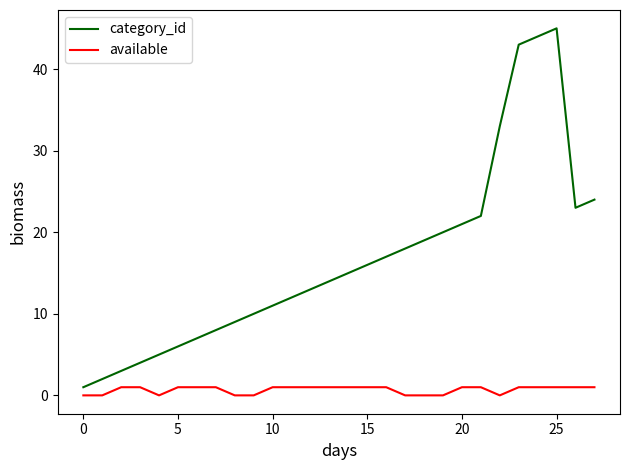

What is the greatest value displayed?

45